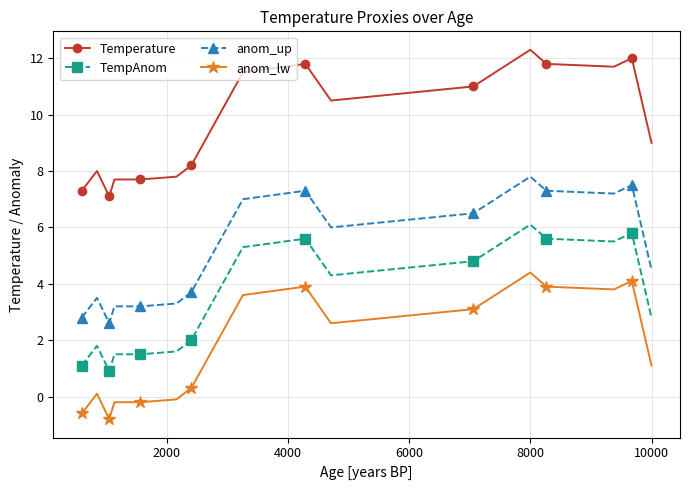

What is the difference between the maximum and minimum values in the anom_lw series?

5.2